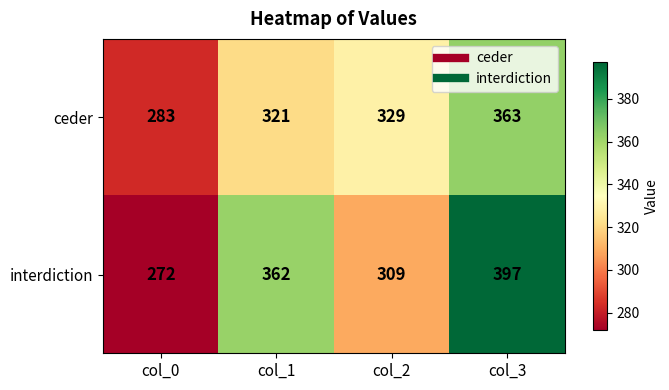

What is the maximum value shown in the chart?

397